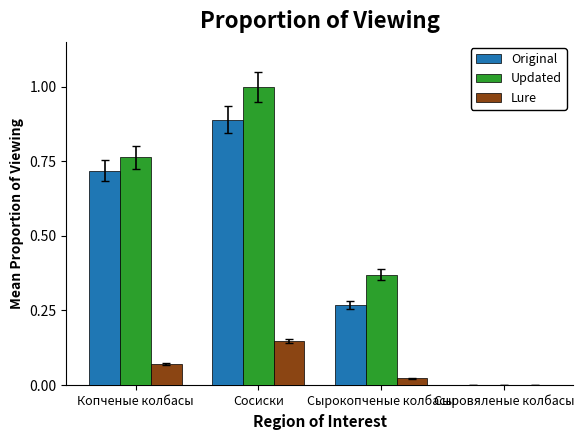

What is the sum of all Original values?

1.9